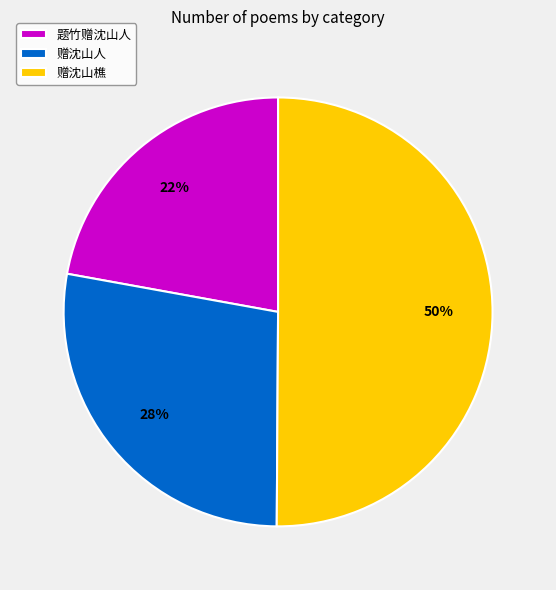

To the nearest percent, what is the difference between the largest and smallest slice percentages?

28%